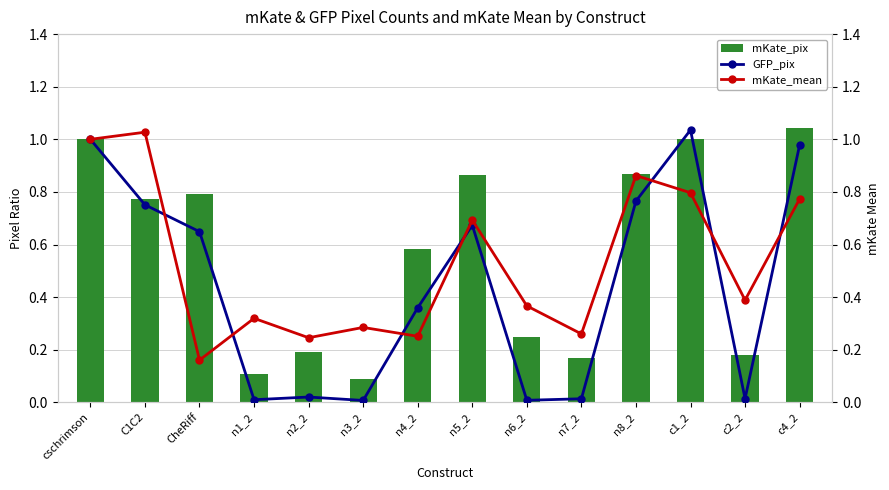

The value of mKate_pix at c1_2 is 1.7. True or false?

False